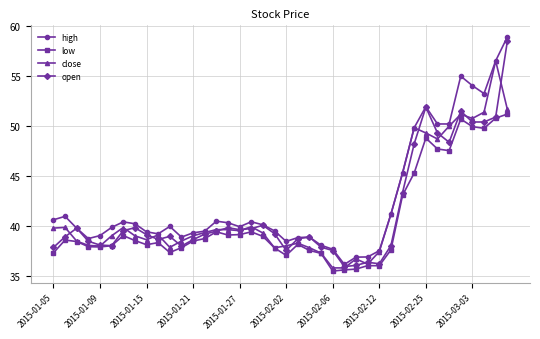

What is the sum of all open values?

1658.1